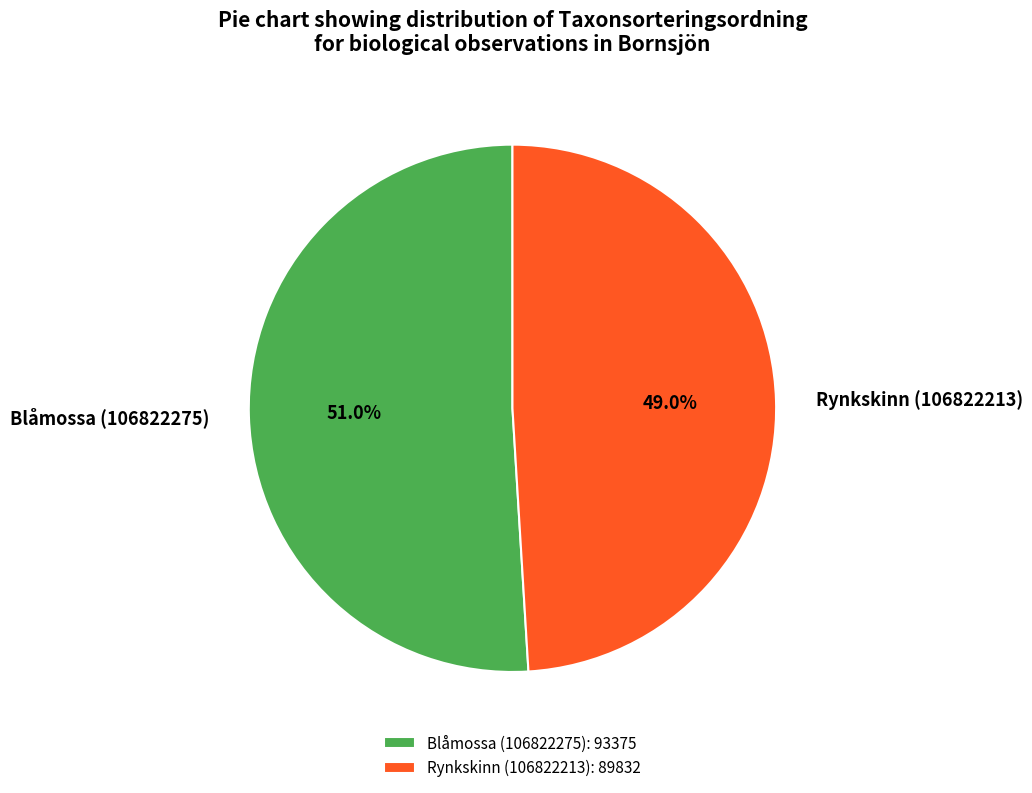

What is the ratio of the value at Blåmossa (106822275) to the value at Rynkskinn (106822213)?

1.0